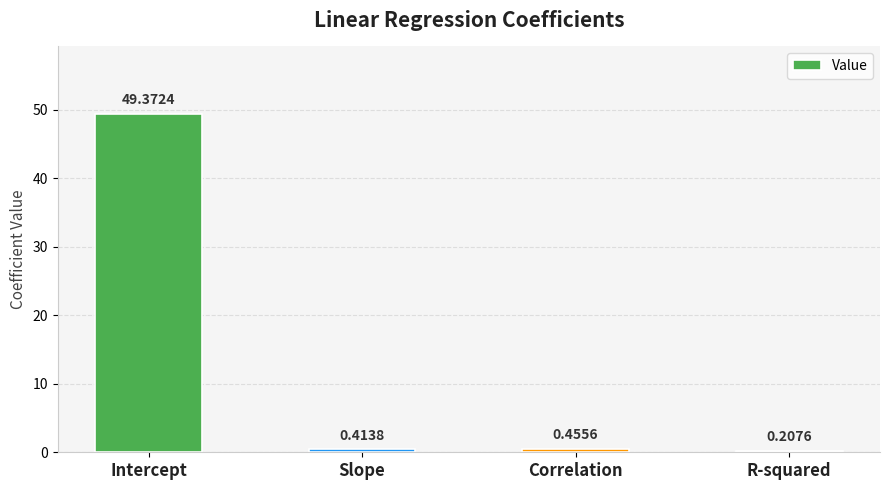

What is the average value?

12.6